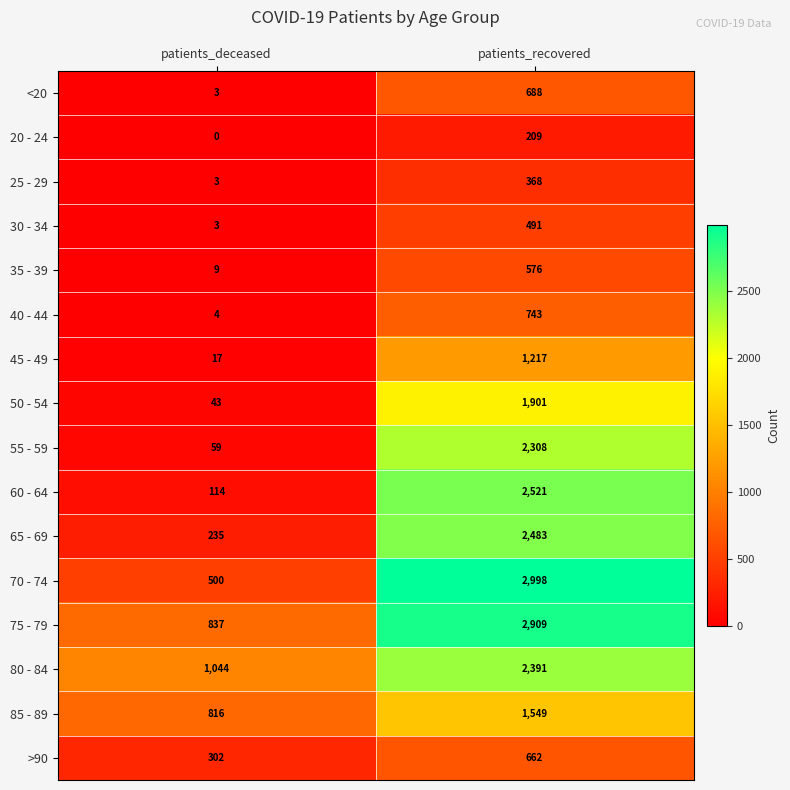

Which label corresponds to the largest value in the chart?

patients_recovered